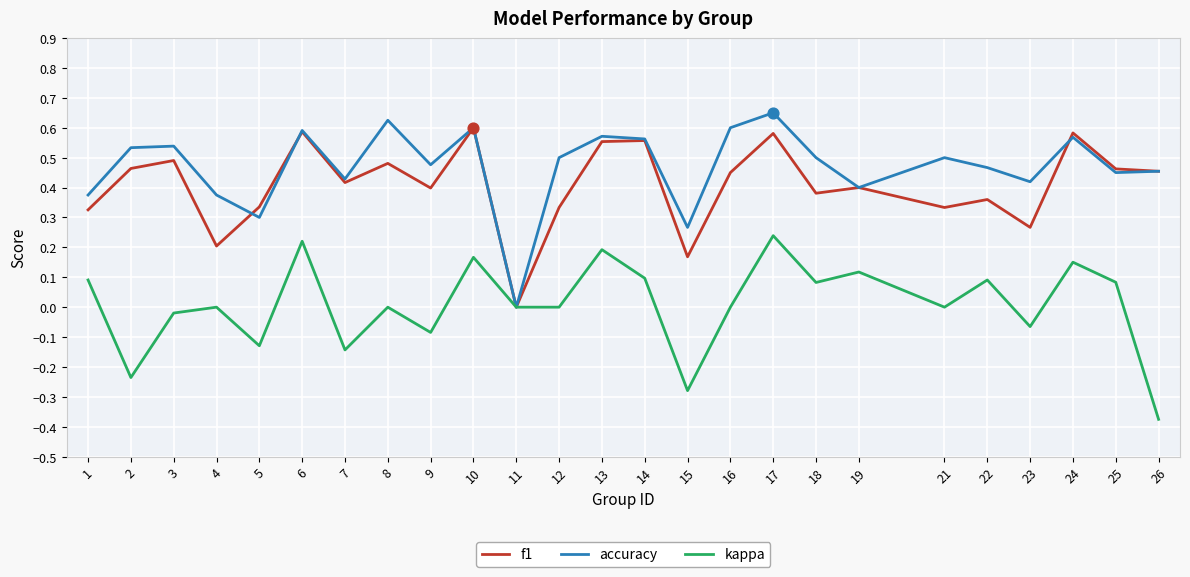

Which series has the largest total across all categories?

accuracy